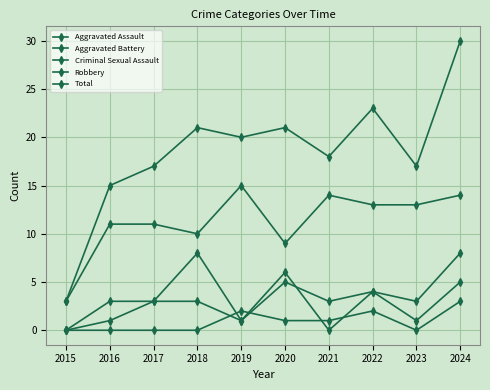

Reading left to right, transcribe all the data shown in this chart.

Aggravated Assault: 2015=0	2016=3	2017=3	2018=3	2019=1	2020=6	2021=0	2022=4	2023=1	2024=5
Aggravated Battery: 2015=0	2016=1	2017=3	2018=8	2019=1	2020=5	2021=3	2022=4	2023=3	2024=8
Criminal Sexual Assault: 2015=0	2016=0	2017=0	2018=0	2019=2	2020=1	2021=1	2022=2	2023=0	2024=3
Robbery: 2015=3	2016=11	2017=11	2018=10	2019=15	2020=9	2021=14	2022=13	2023=13	2024=14
Total: 2015=3	2016=15	2017=17	2018=21	2019=20	2020=21	2021=18	2022=23	2023=17	2024=30